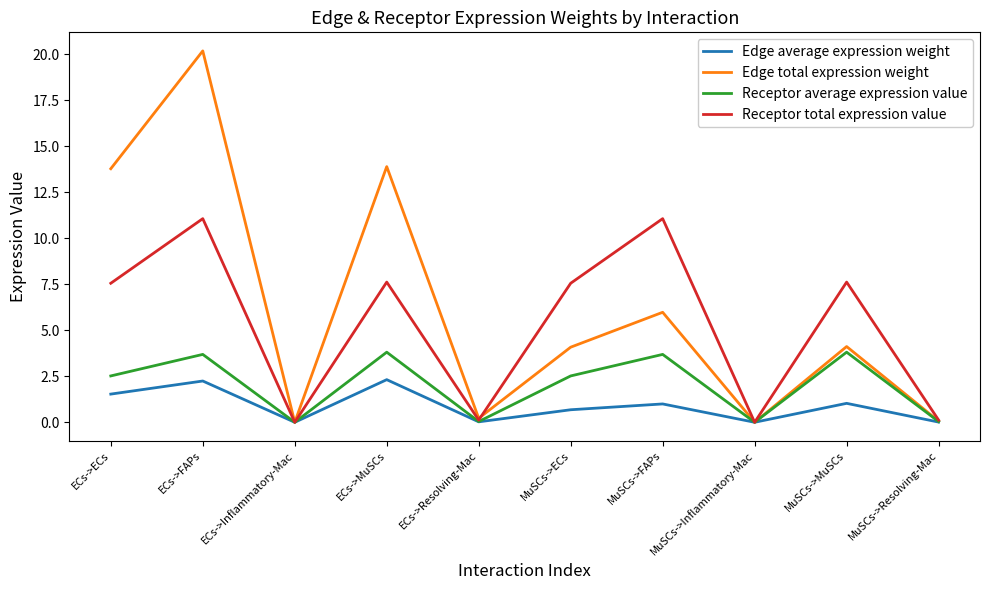

Which series has the largest range (max minus min)?

Edge total expression weight